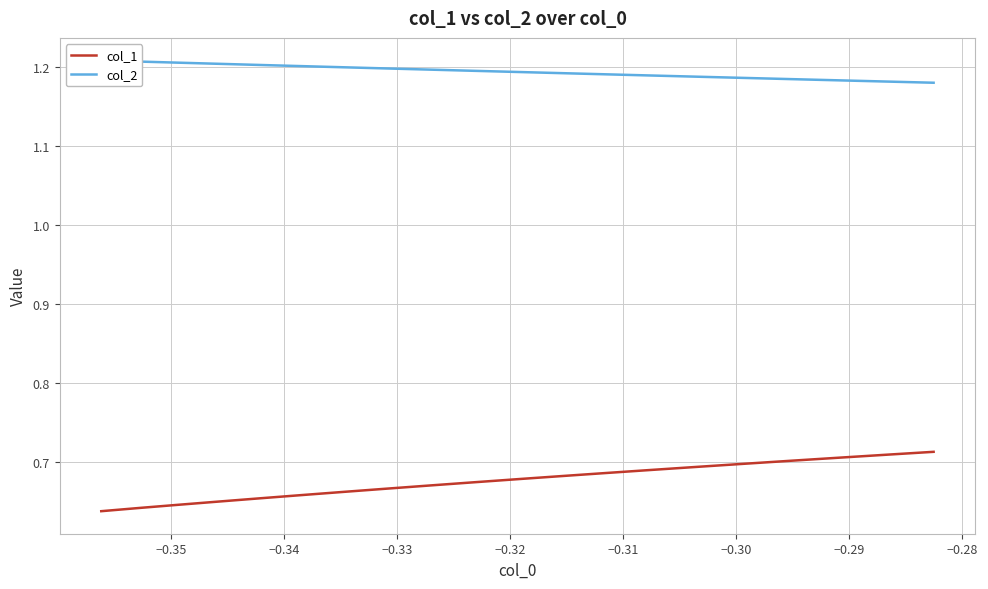

What is the difference between the maximum and minimum values in the col_1 series?

0.1